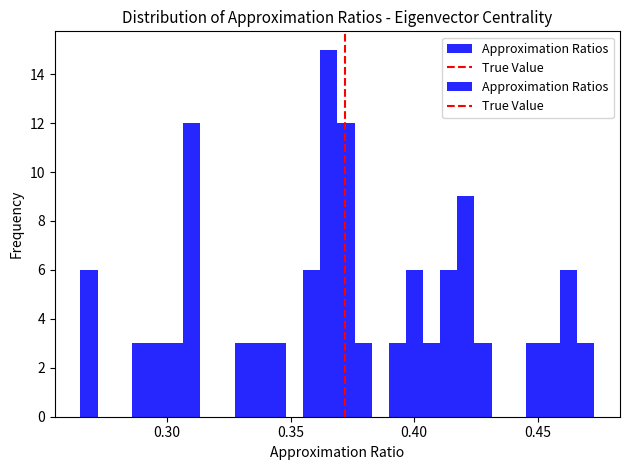

Around what value on the x-axis is the tallest bar? Give the approximate position of its centre, as read against the axis.

0.365